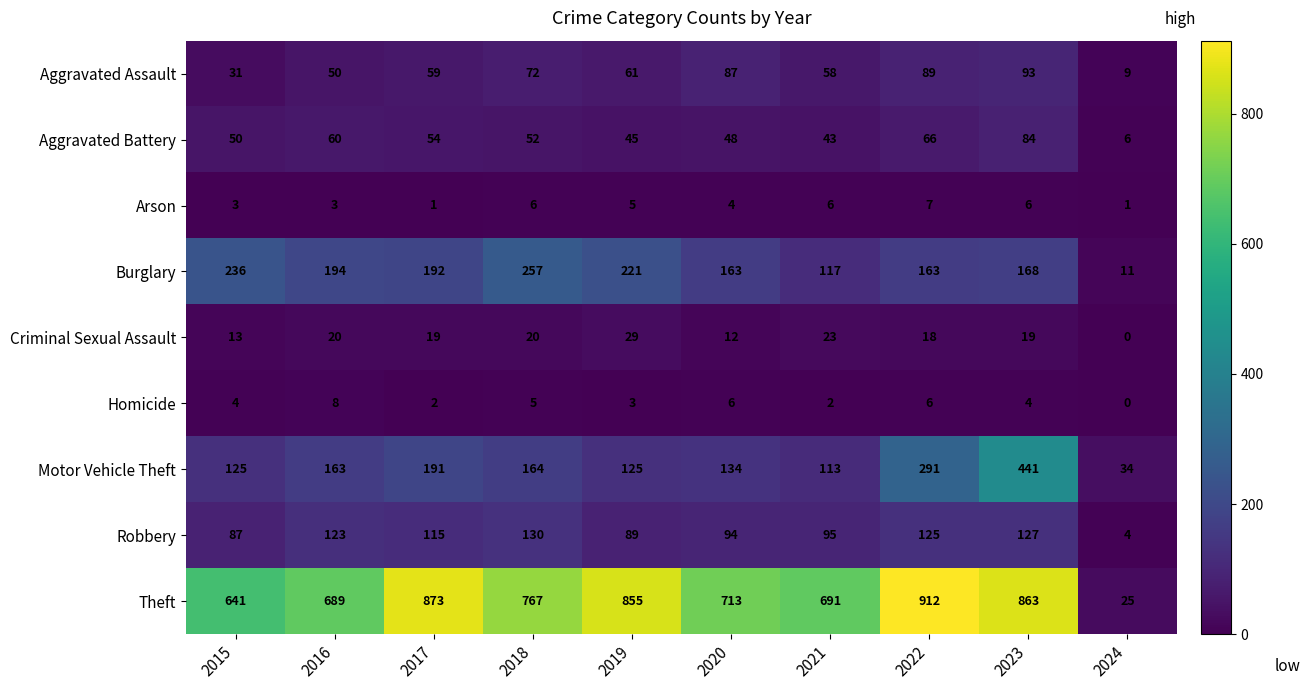

Where does the Arson series first go above 5?

2018